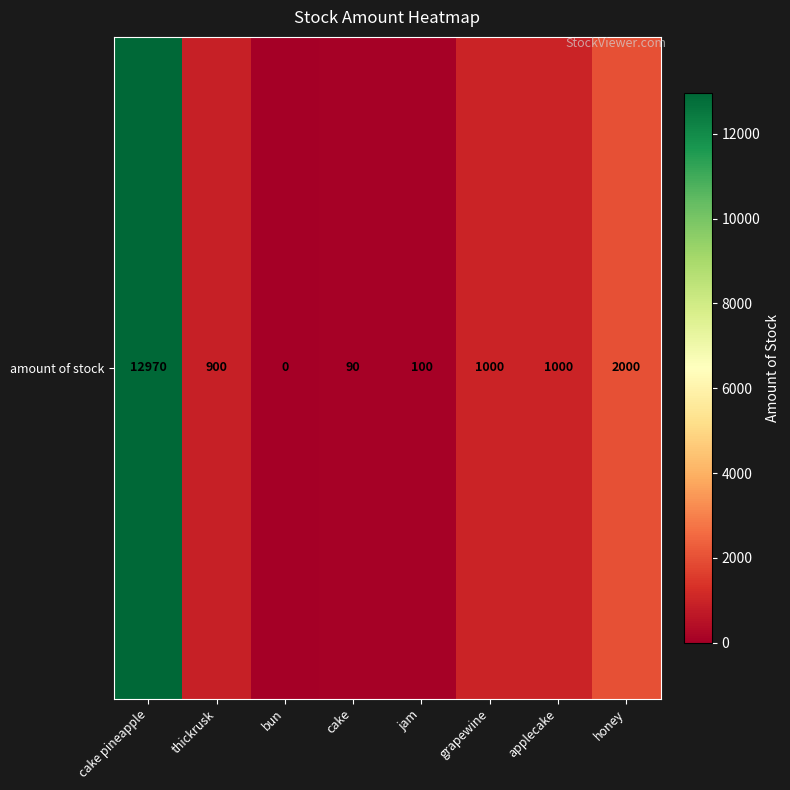

The value at applecake is 1000. True or false?

True